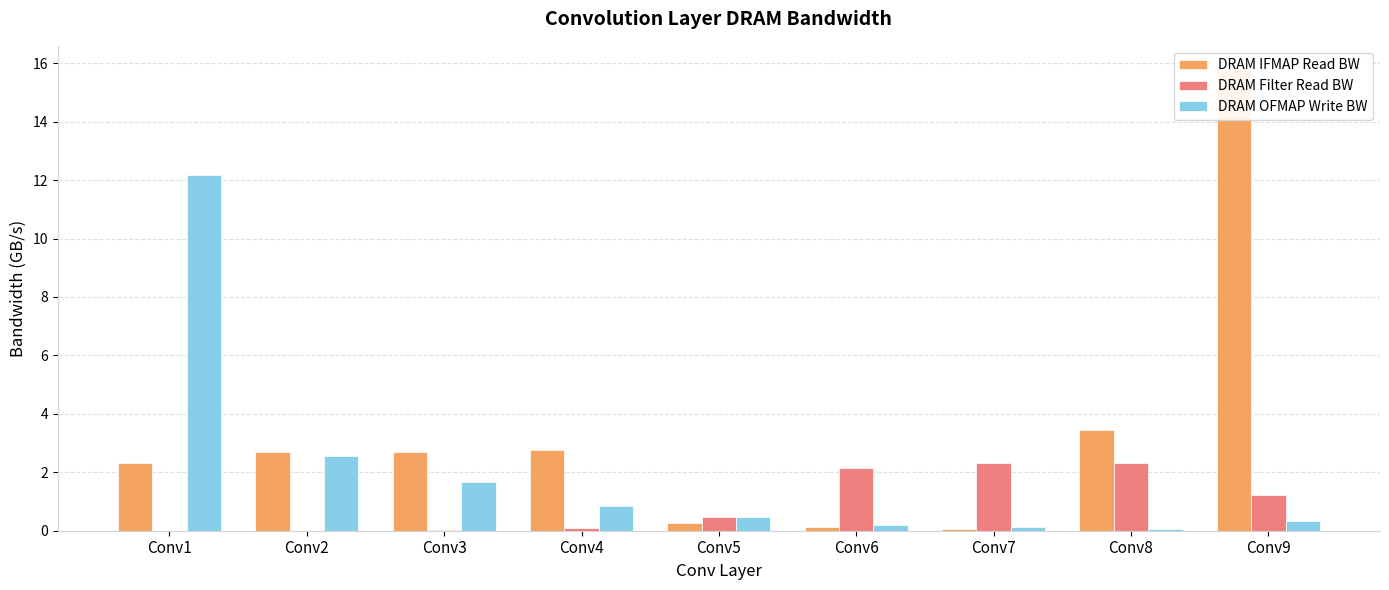

At which category is the sum across all series the highest?

Conv9